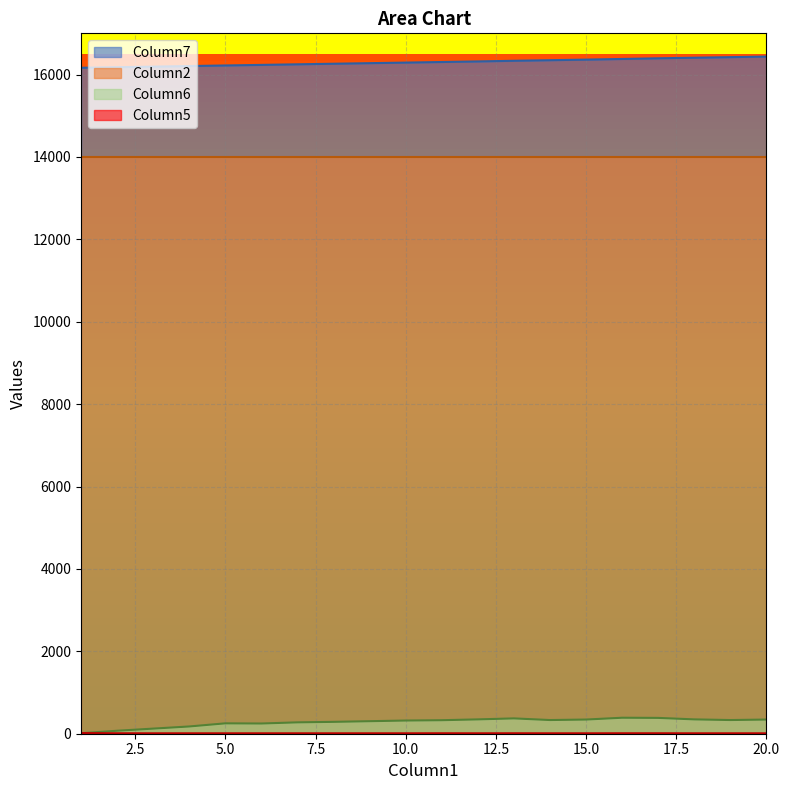

True or false: Column7 and Column6 intersect in this chart.

False